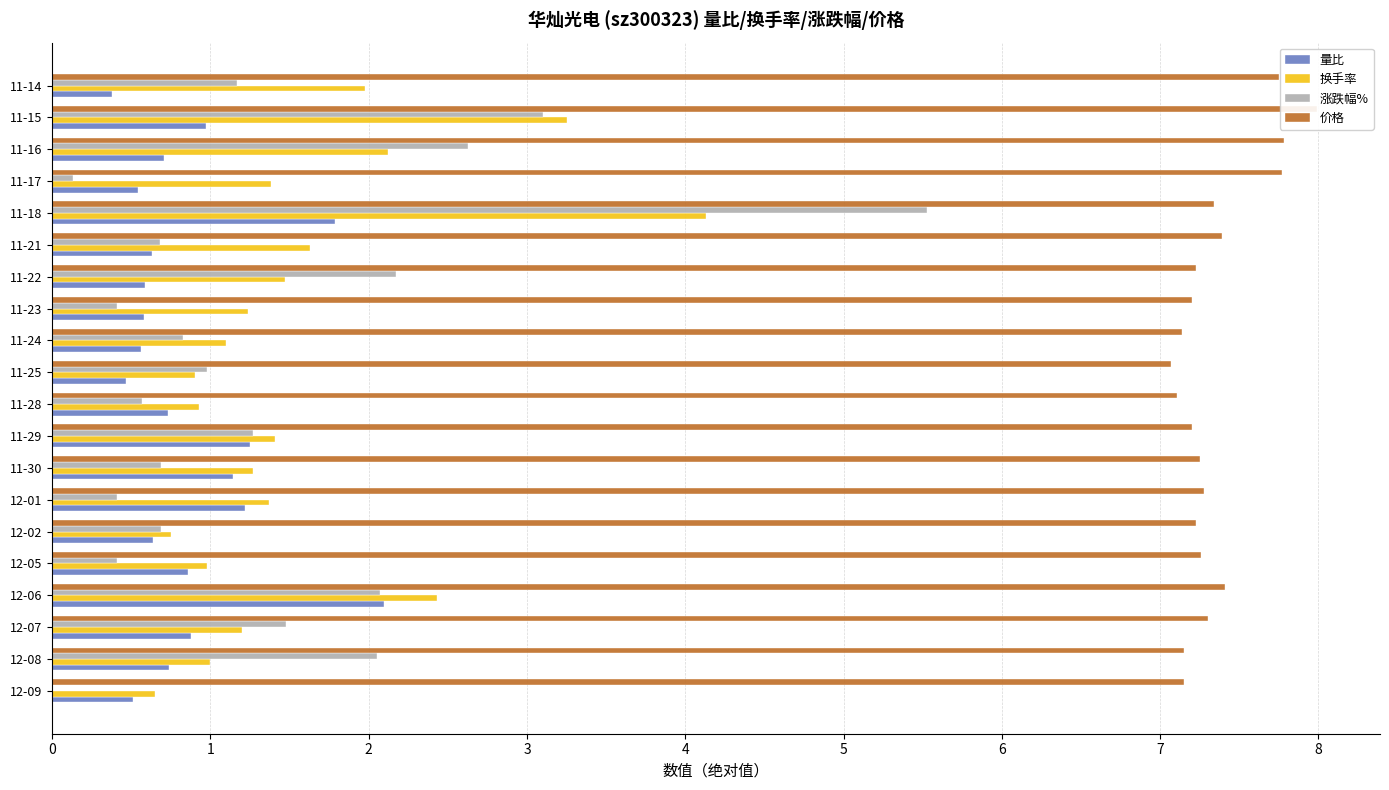

Rank the series at 12-07 from lowest to highest value.

量比, 换手率, 涨跌幅%, 价格